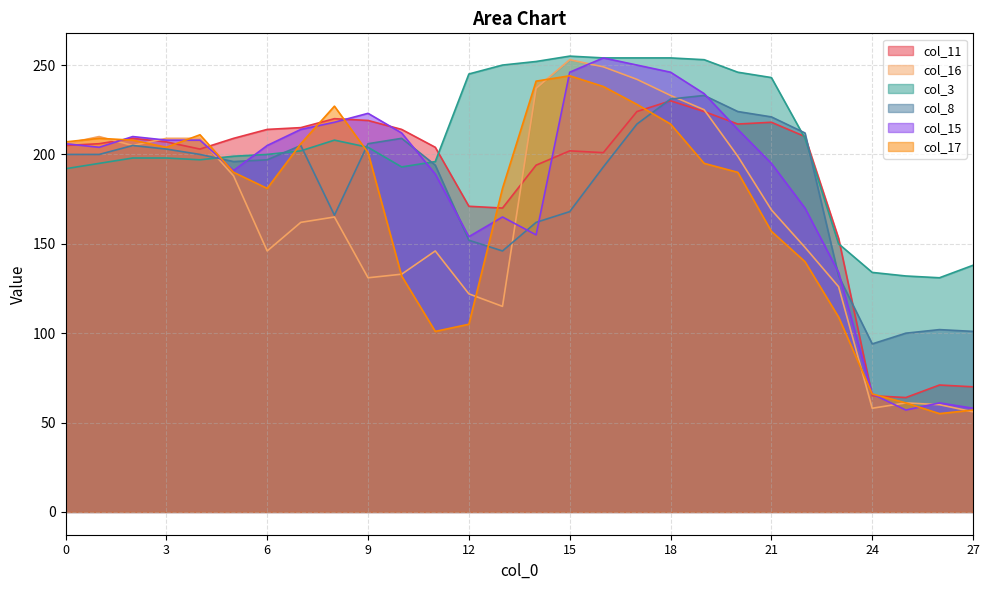

What is the difference between the second highest and second lowest values in the col_16 series?

191